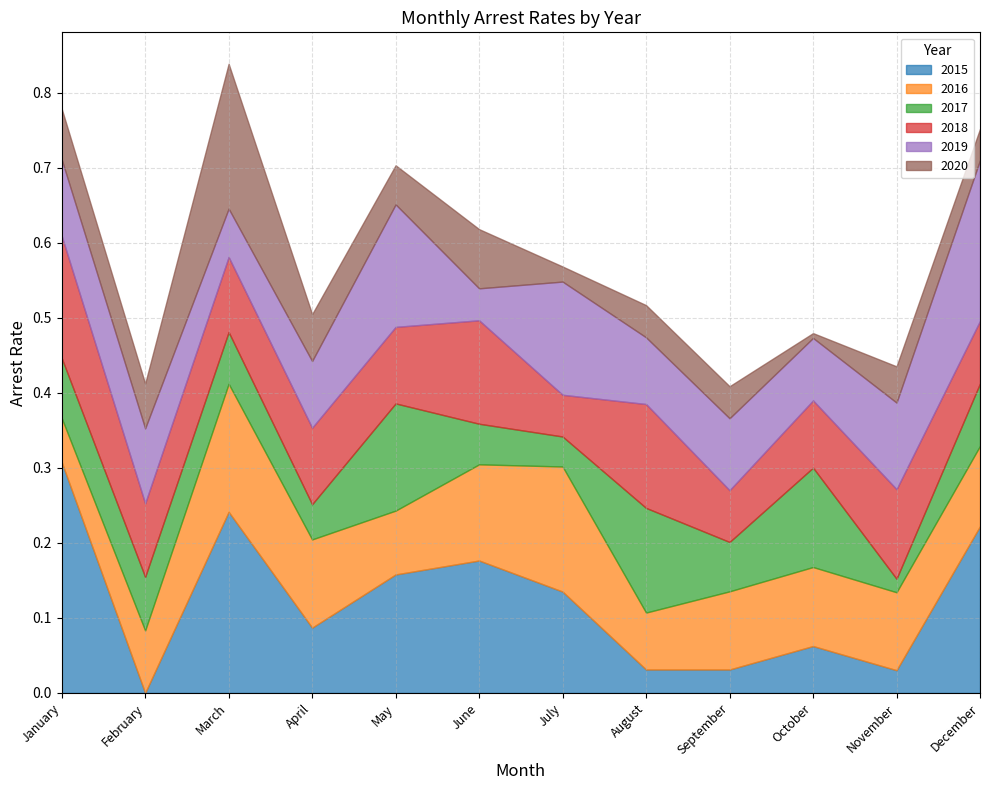

What is the value of the arrest_rate_2020 point at the 5th from the left?

0.1